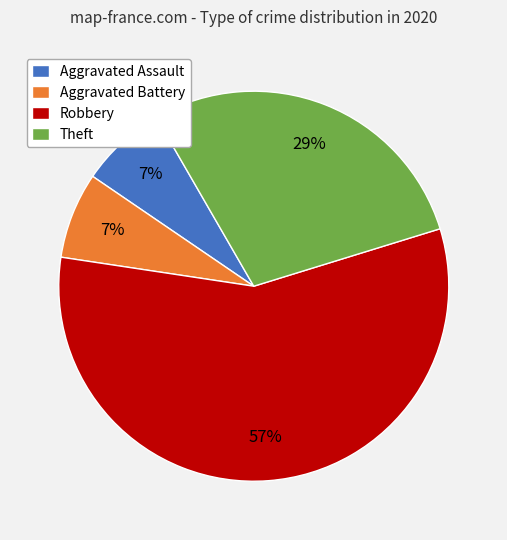

Is the sum of Aggravated Battery and Robbery greater than half?

Yes